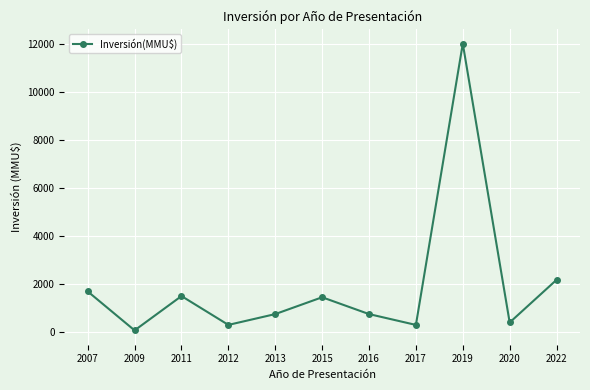

What is the maximum value shown in the chart?

12000